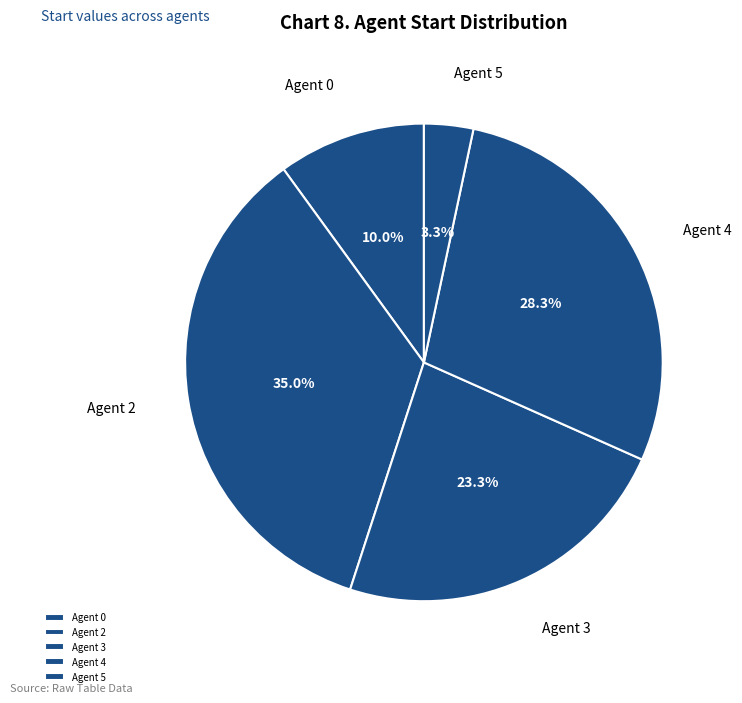

Between Agent 0 and Agent 5, which is larger?

Agent 0